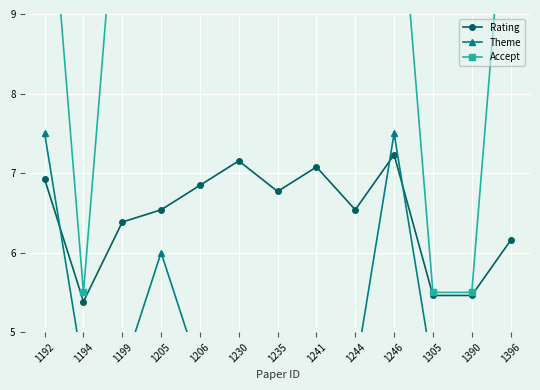

What is the spread (max minus min) of values at 1241?

7.0